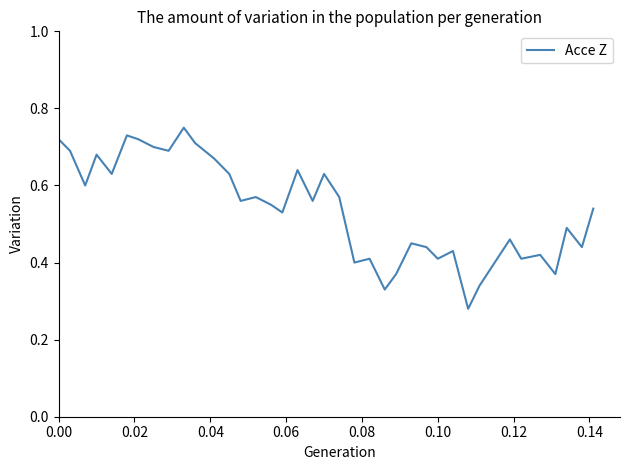

How many points are lower than both their immediate neighbors (excluding endpoints)?

13